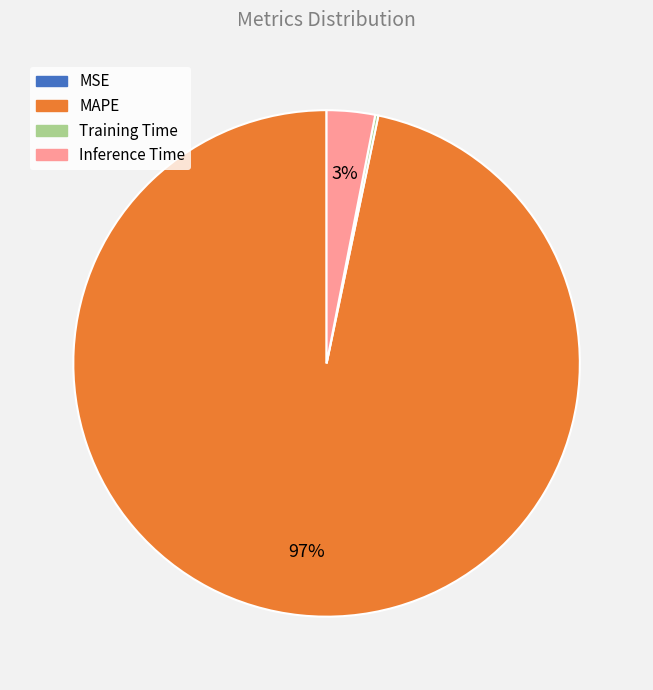

What percentage is the Inference Time slice, to the nearest percent?

3%